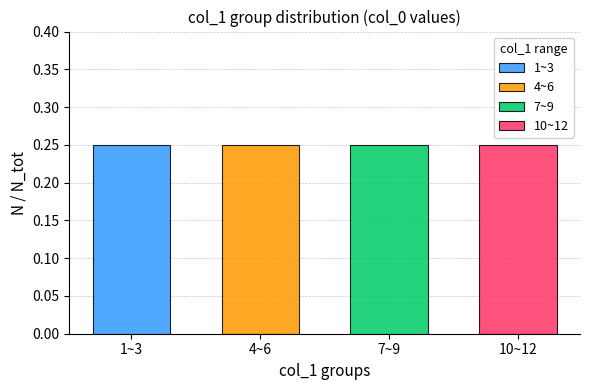

Which series has the widest spread of values?

1~3